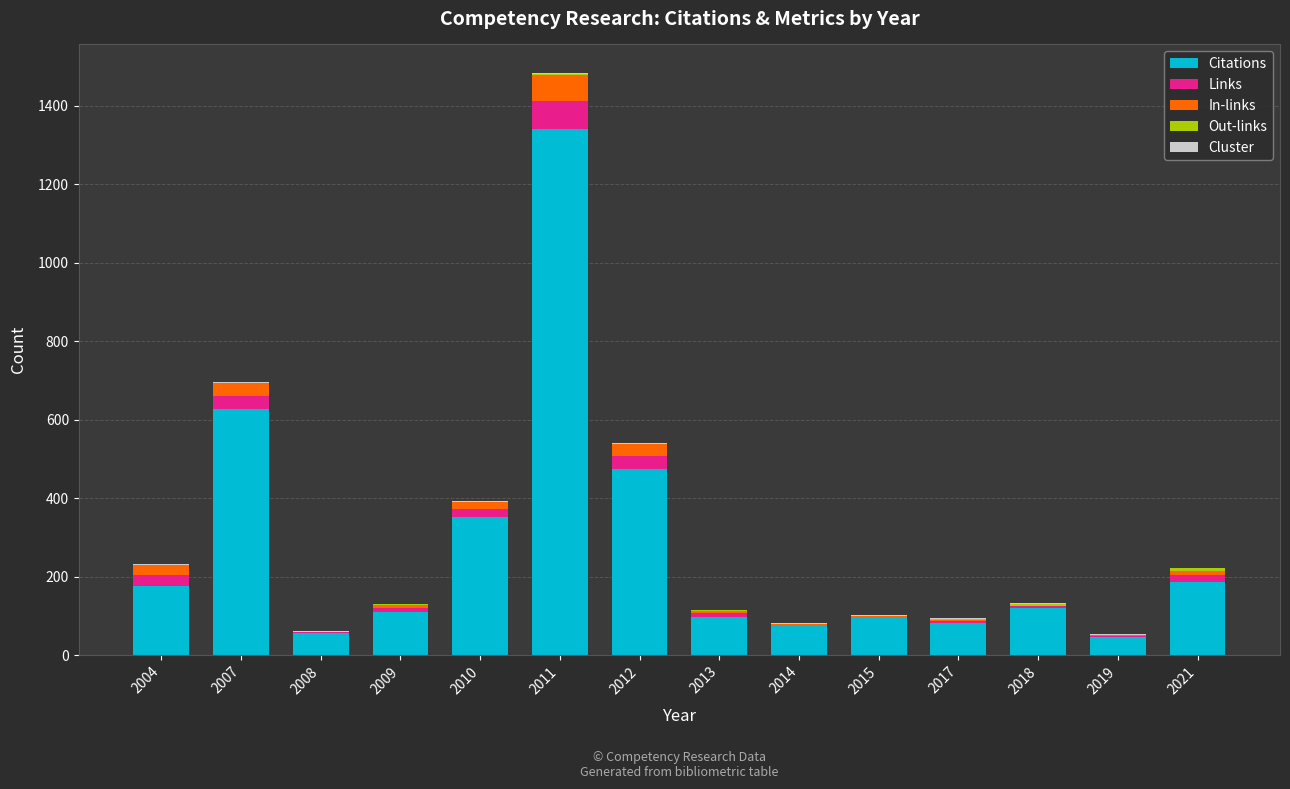

At which category is the sum across all series the highest?

2011